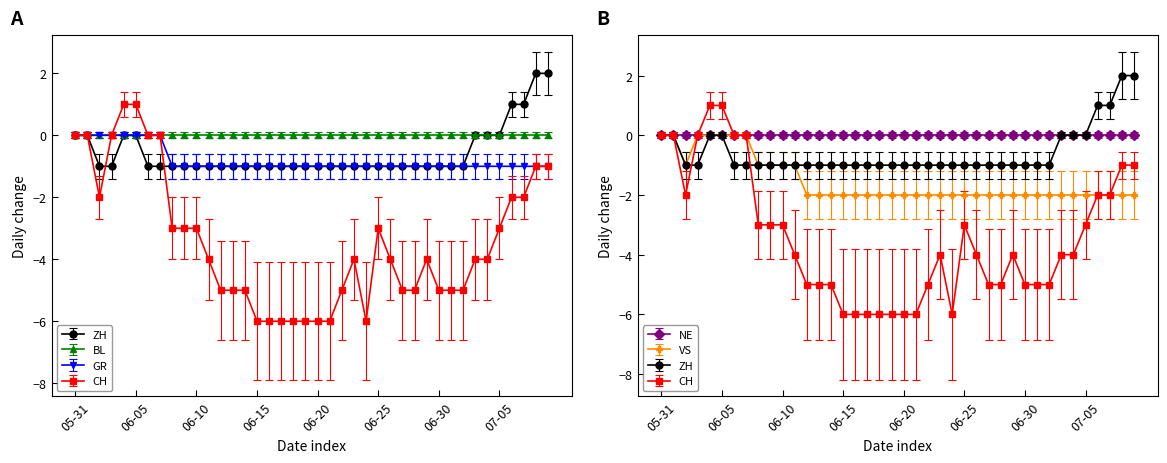

Rank the categories by ZH value from highest to lowest.

2020-07-08, 2020-07-09, 2020-07-06, 2020-07-07, 2020-05-31, 2020-06-01, 2020-06-04, 2020-06-05, 2020-07-03, 2020-07-04, 2020-07-05, 2020-06-02, 2020-06-03, 2020-06-06, 2020-06-07, 2020-06-08, 2020-06-09, 2020-06-10, 2020-06-11, 2020-06-12, 2020-06-13, 2020-06-14, 2020-06-15, 2020-06-16, 2020-06-17, 2020-06-18, 2020-06-19, 2020-06-20, 2020-06-21, 2020-06-22, 2020-06-23, 2020-06-24, 2020-06-25, 2020-06-26, 2020-06-27, 2020-06-28, 2020-06-29, 2020-06-30, 2020-07-01, 2020-07-02